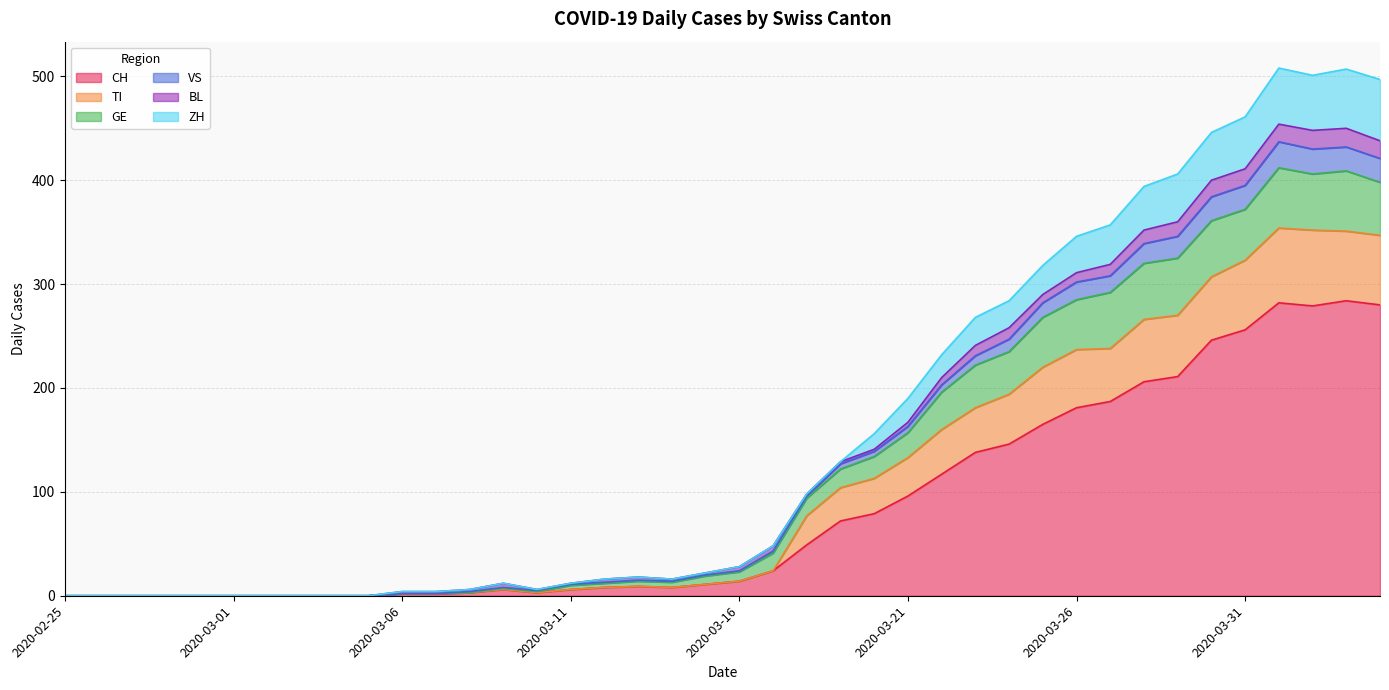

What is the maximum value for CH?

284